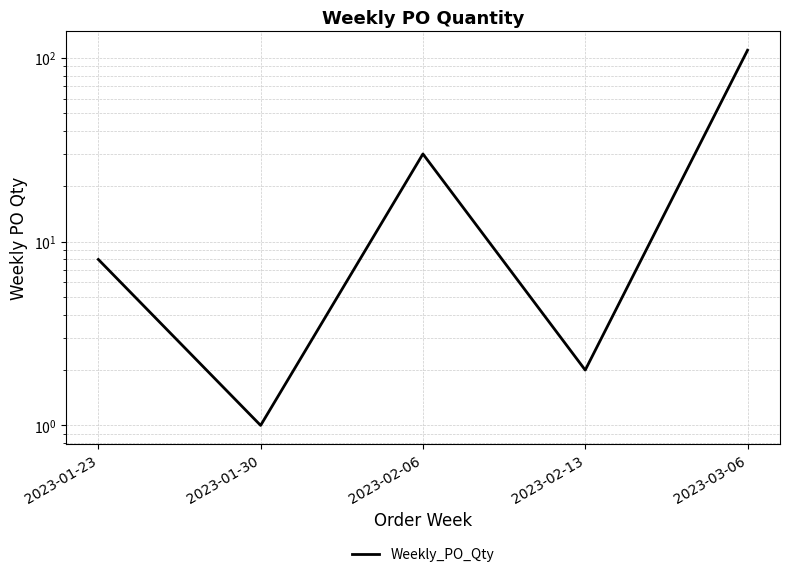

What is the difference between the values at 2023-02-13 and 2023-02-06?

28